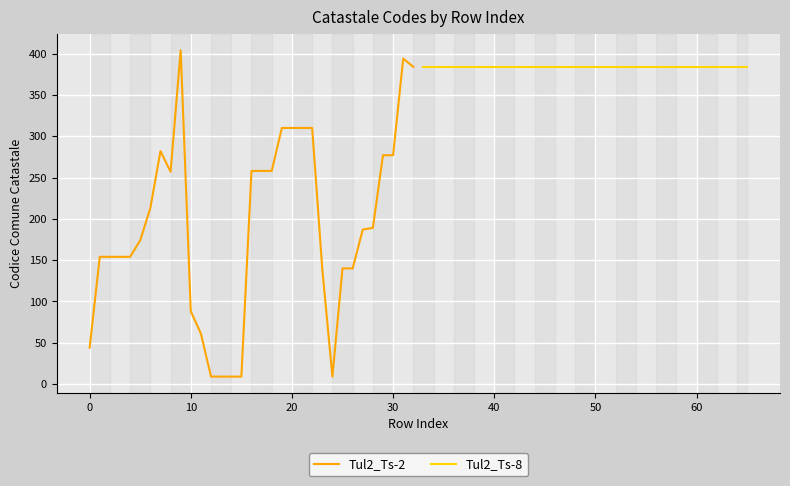

The value of Tul2_Ts-2 at 10 is 123. True or false?

False